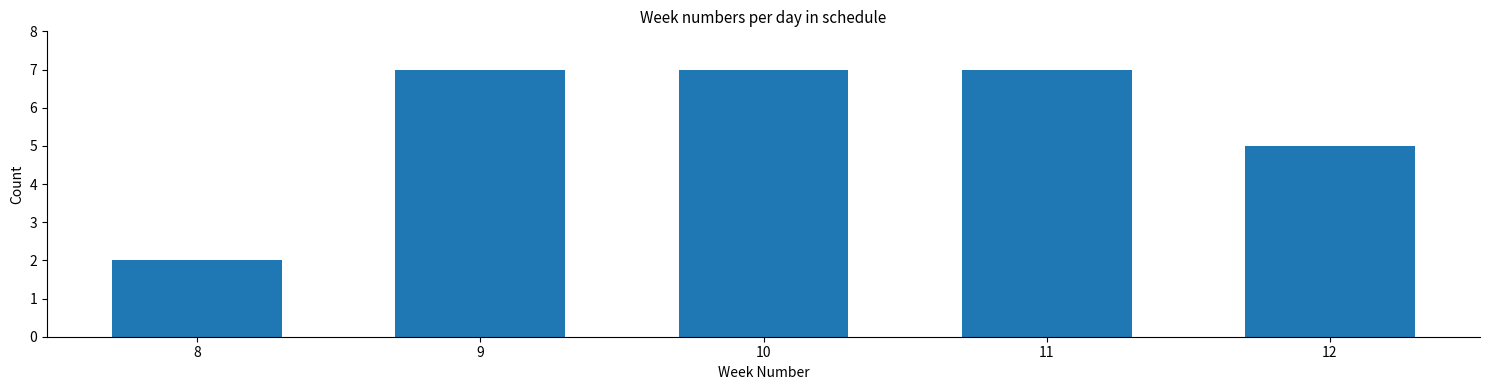

Reading right to left, transcribe all the data shown in this chart.

5	7	7	7	2